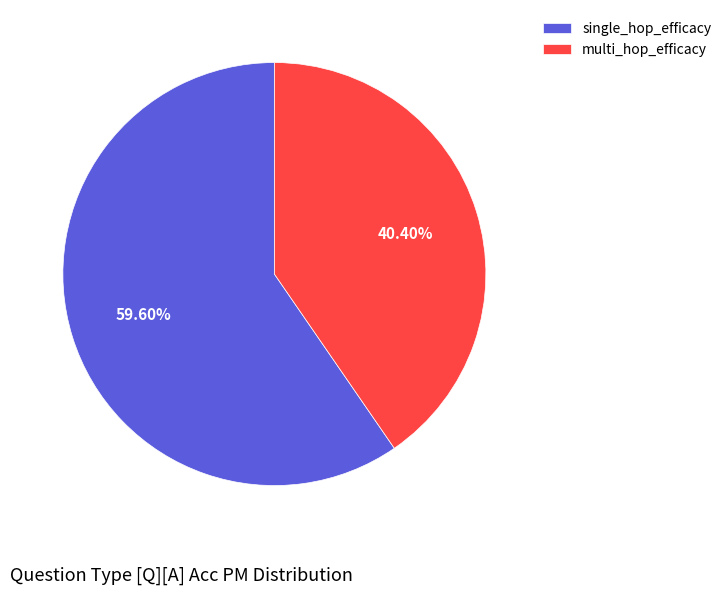

Which has a higher value, multi_hop_efficacy or single_hop_efficacy?

single_hop_efficacy